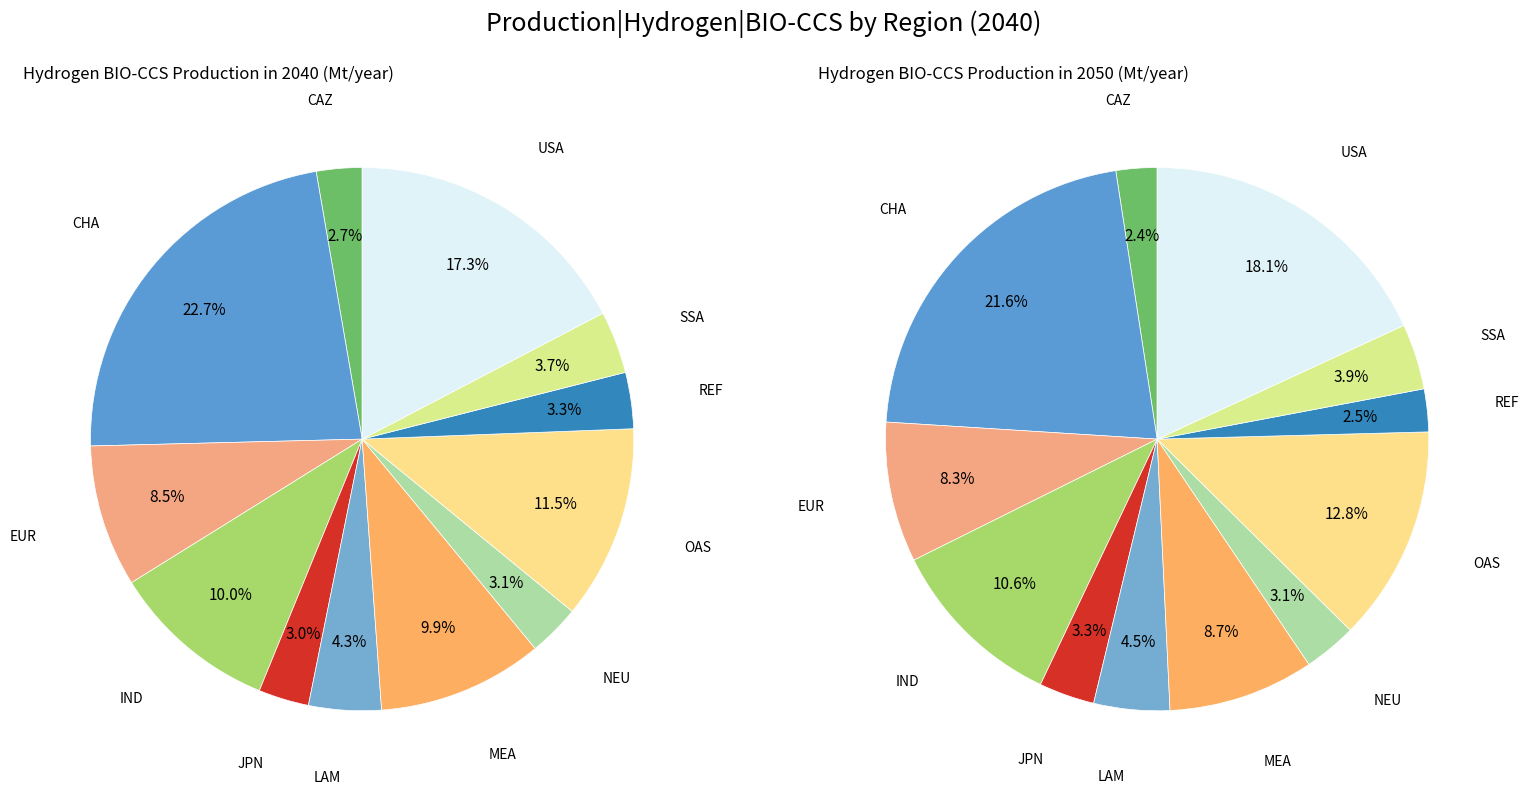

The NEU slice represents 11% of the pie. True or false?

False